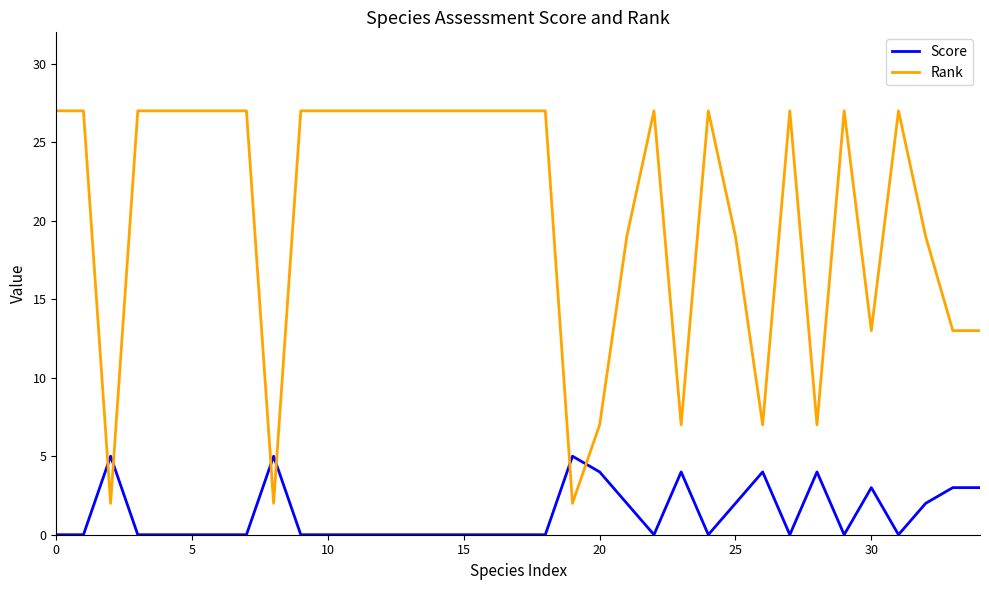

What is the highest value of the Rank series?

27